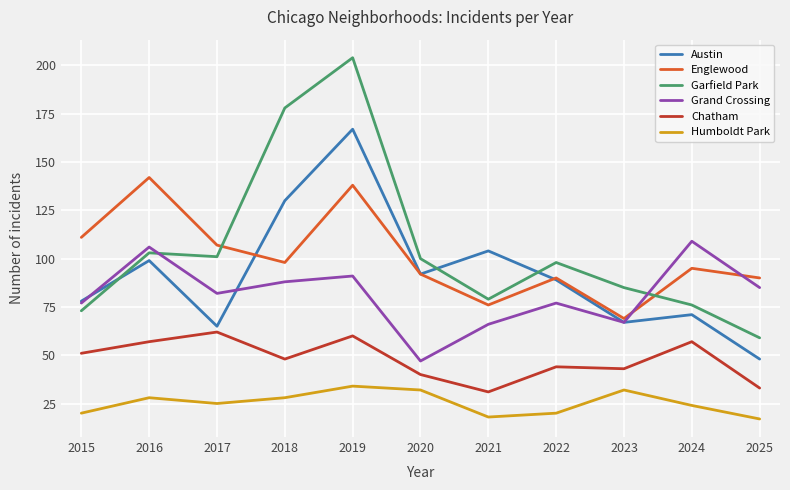

At how many categories does at least one series exceed 121?

3